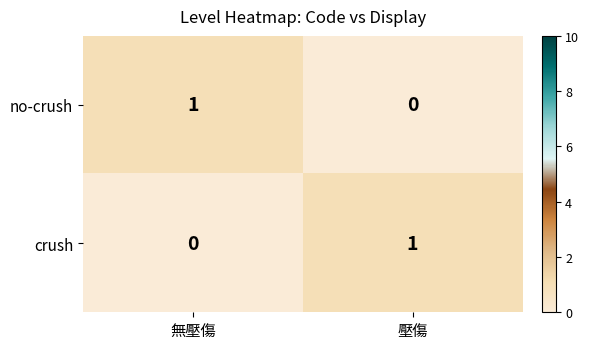

True or false: no-crush has a value of 0 at 壓傷.

True